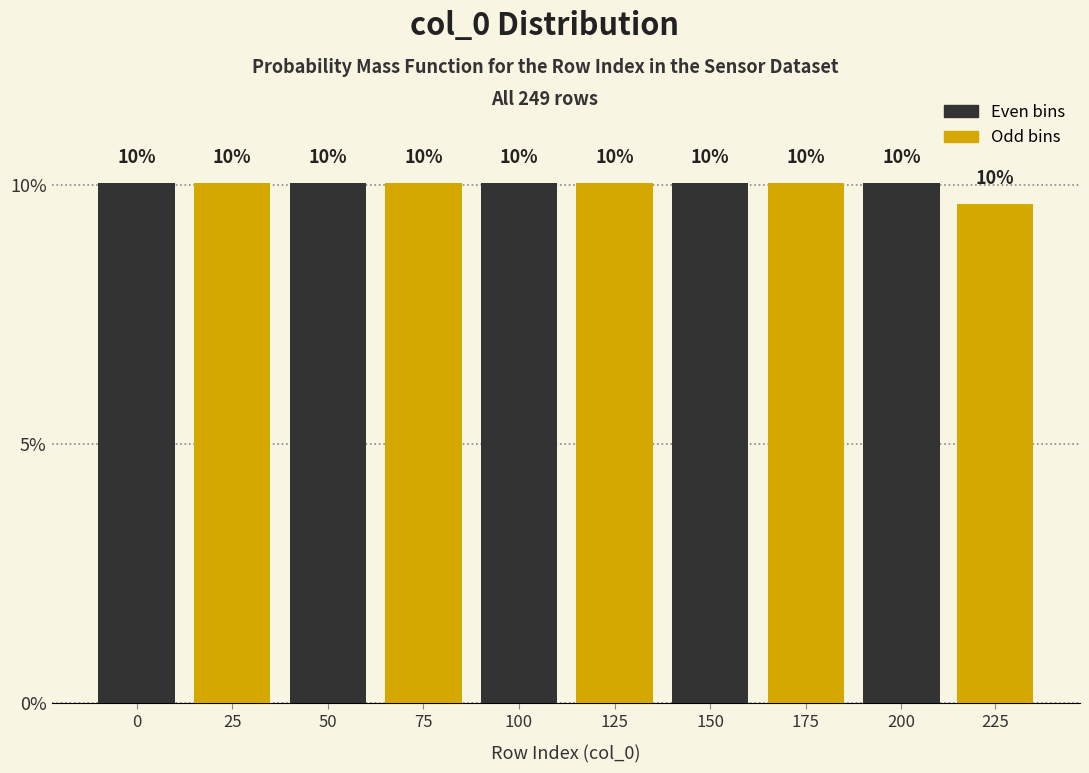

The chart shows a value of 4.6 at 25. True or false?

False